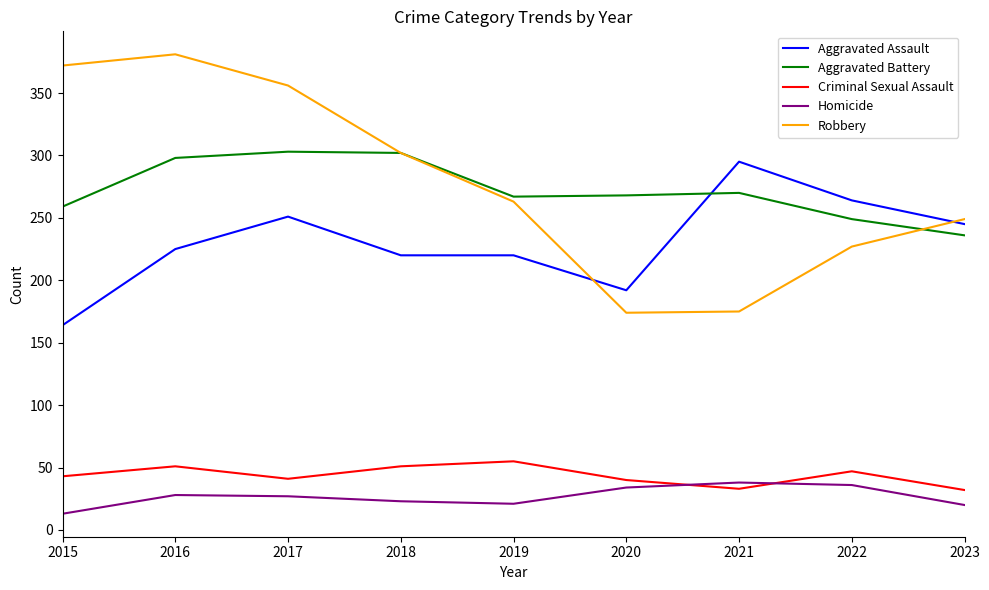

True or false: Criminal Sexual Assault and Aggravated Battery cross at least once.

False